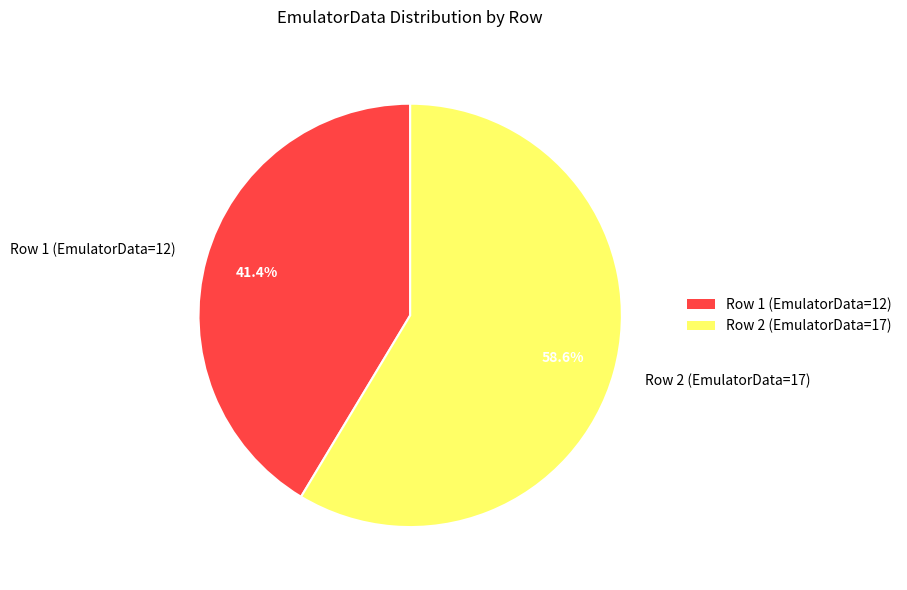

Does Row 2 (EmulatorData=17) account for over 50% of the chart?

Yes